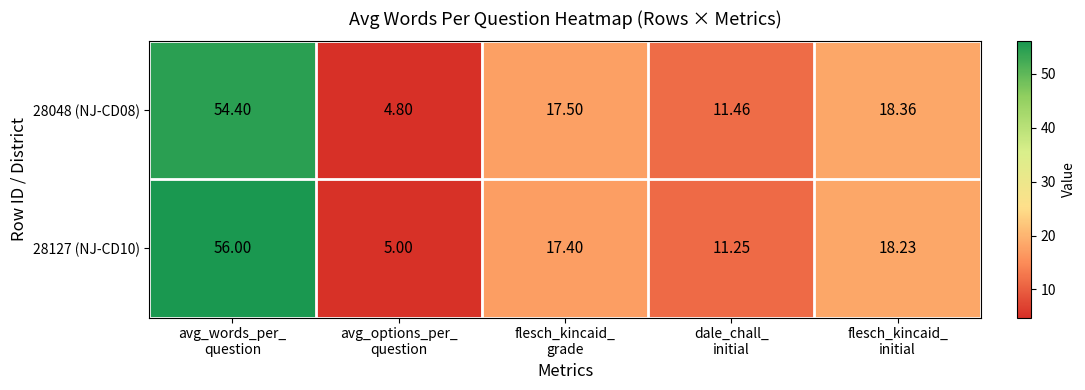

What is the spread (max minus min) of values at avg_words_per_
question?

1.6